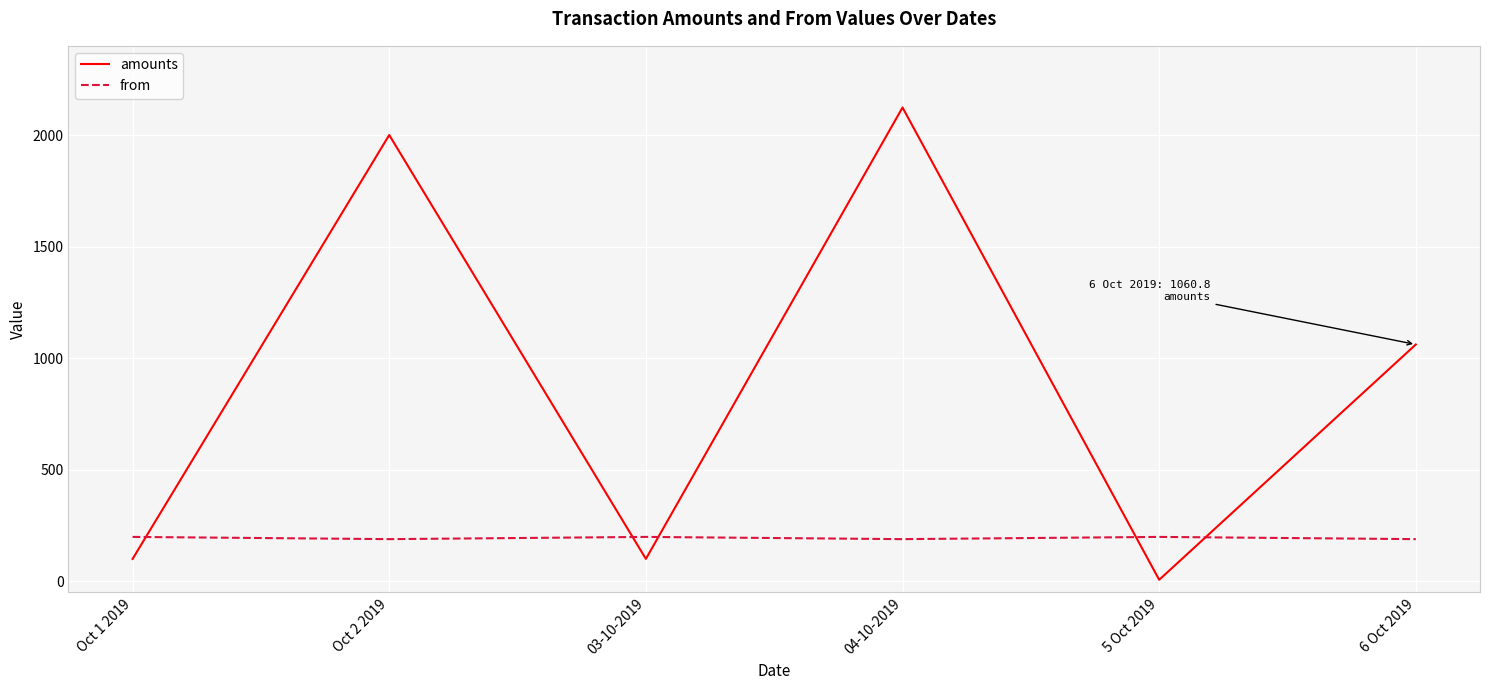

How many values in the amounts series exceed 1060?

3